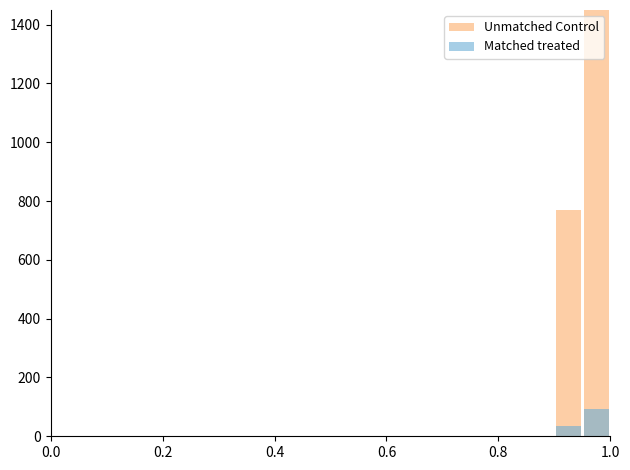

The value of Matched treated at 14 is -54.2. True or false?

False